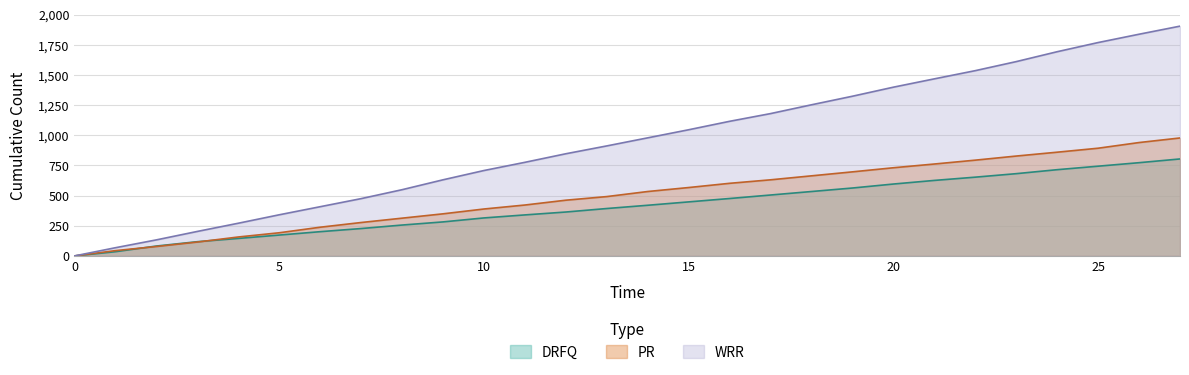

The WRR series shows 717 at 8. True or false?

False